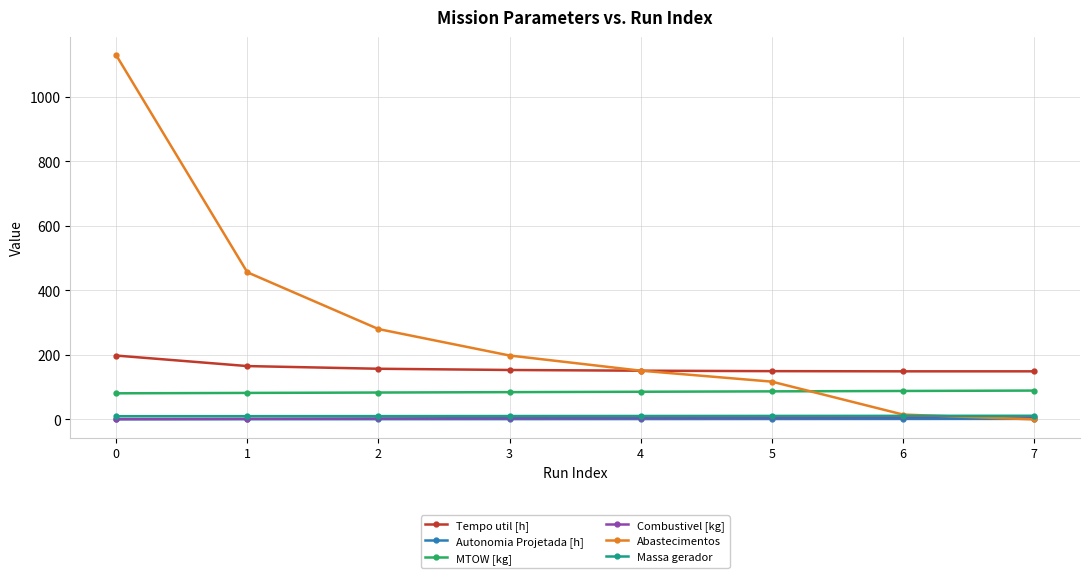

How many data points does each series have?

8